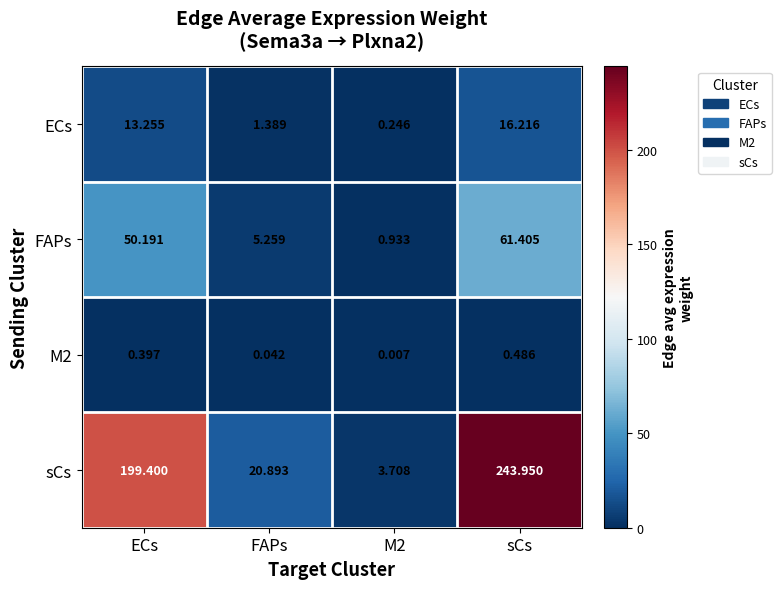

Which series has the widest spread of values?

sCs